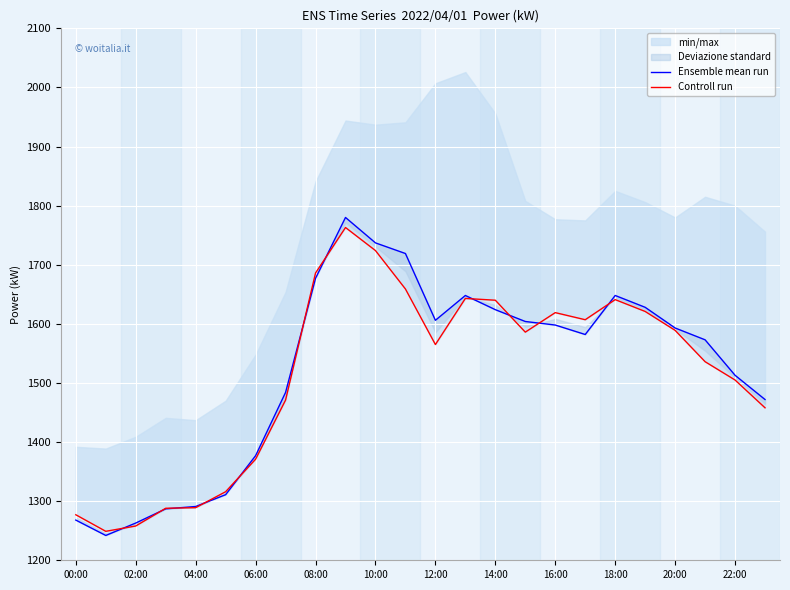

Which series changed the most between 18:00 and 13?

Ensemble mean run